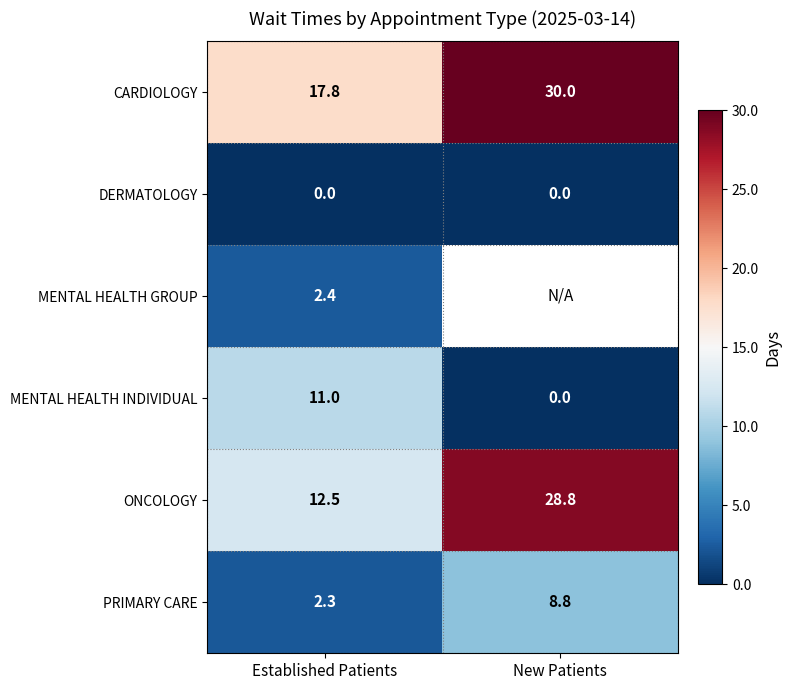

Is the value of CARDIOLOGY at Established Patients greater than the value of PRIMARY CARE at Established Patients?

Yes